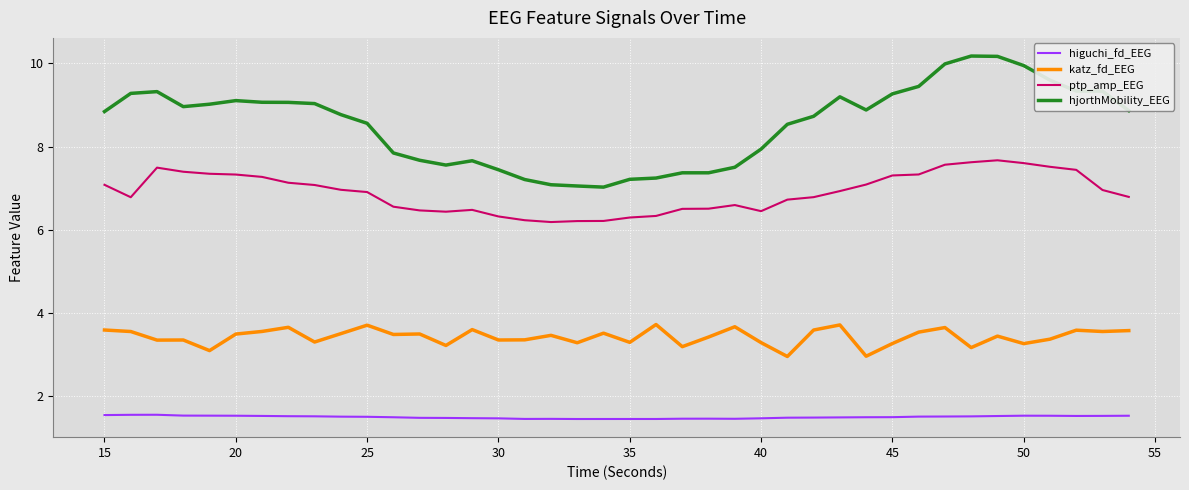

Which series has the largest total across all categories?

hjorthMobility_EEG